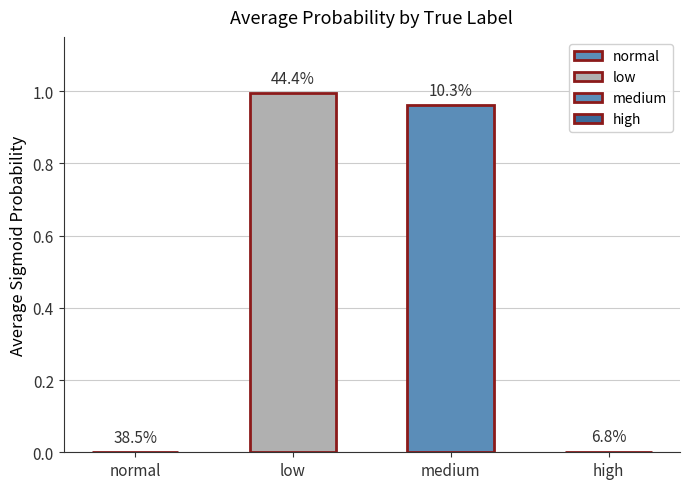

Does the chart contain stacked bars?

No